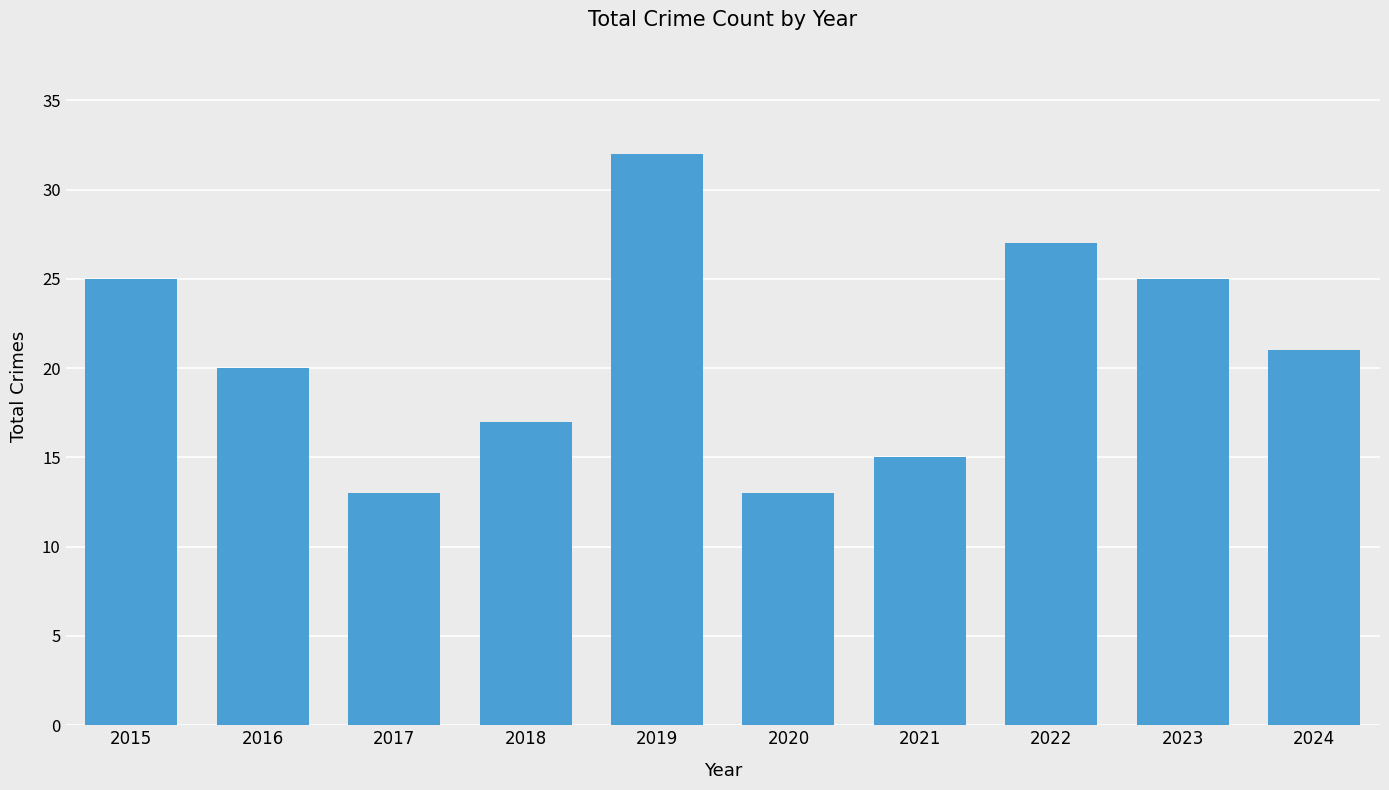

What is the difference between the values at 2024 and 2023?

4